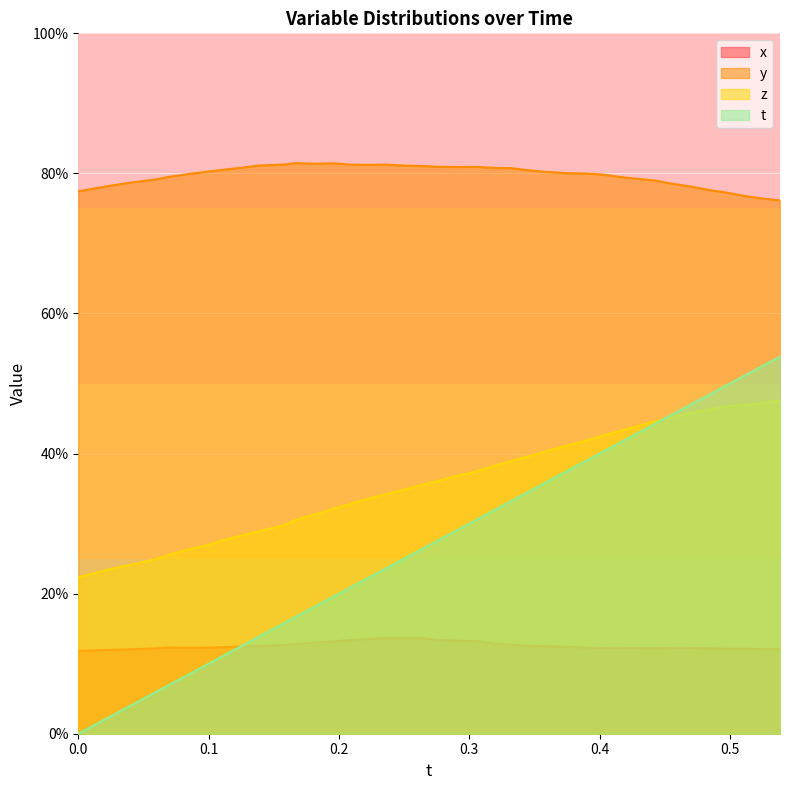

Is the value of x at 18 greater than the value of t at 25?

No